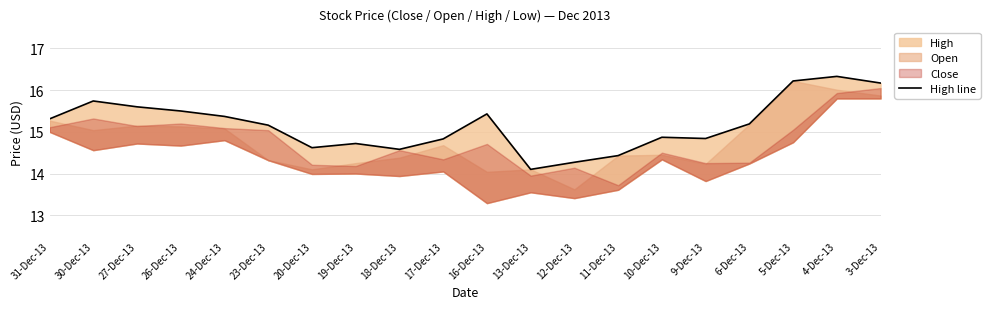

How many values are below 15?

9